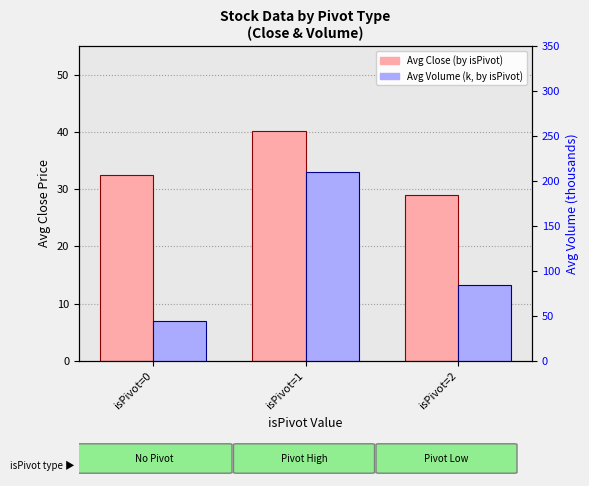

Which label corresponds to the largest value in the chart?

isPivot=1